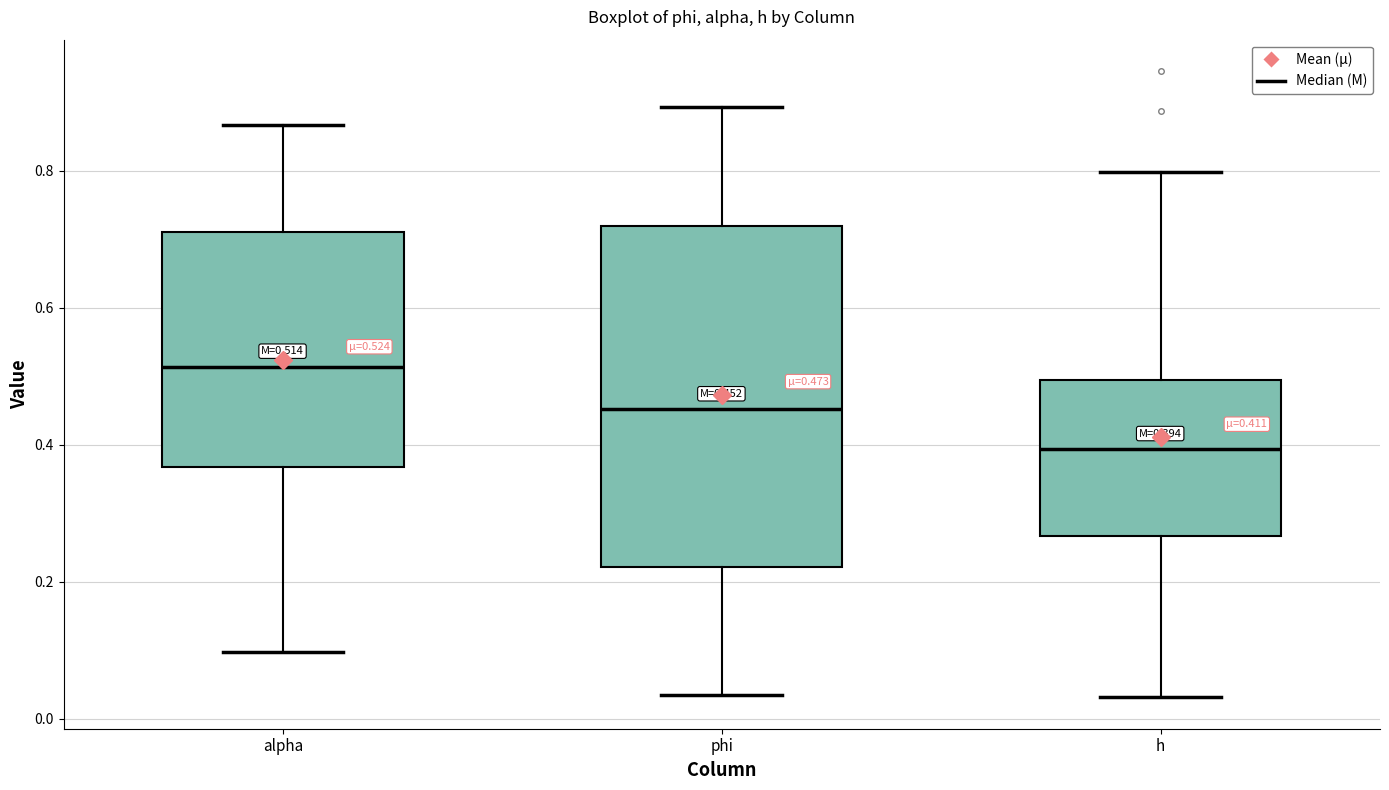

Which box has the highest median line?

alpha